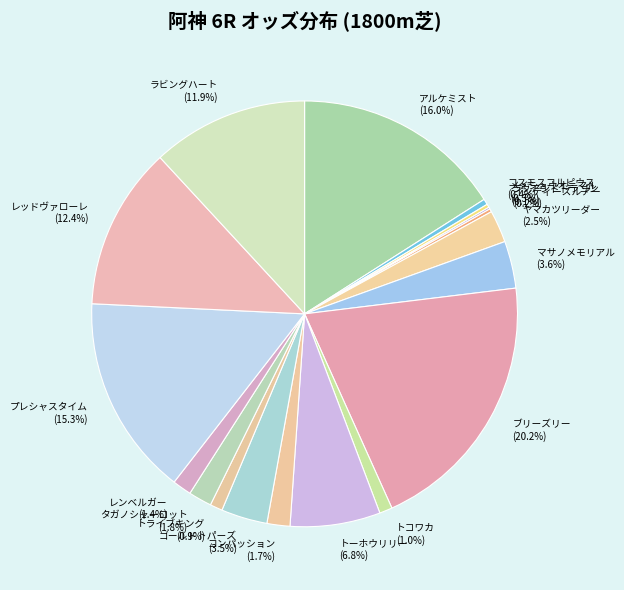

True or false: プレシャスタイム accounts for 8% of the total.

False